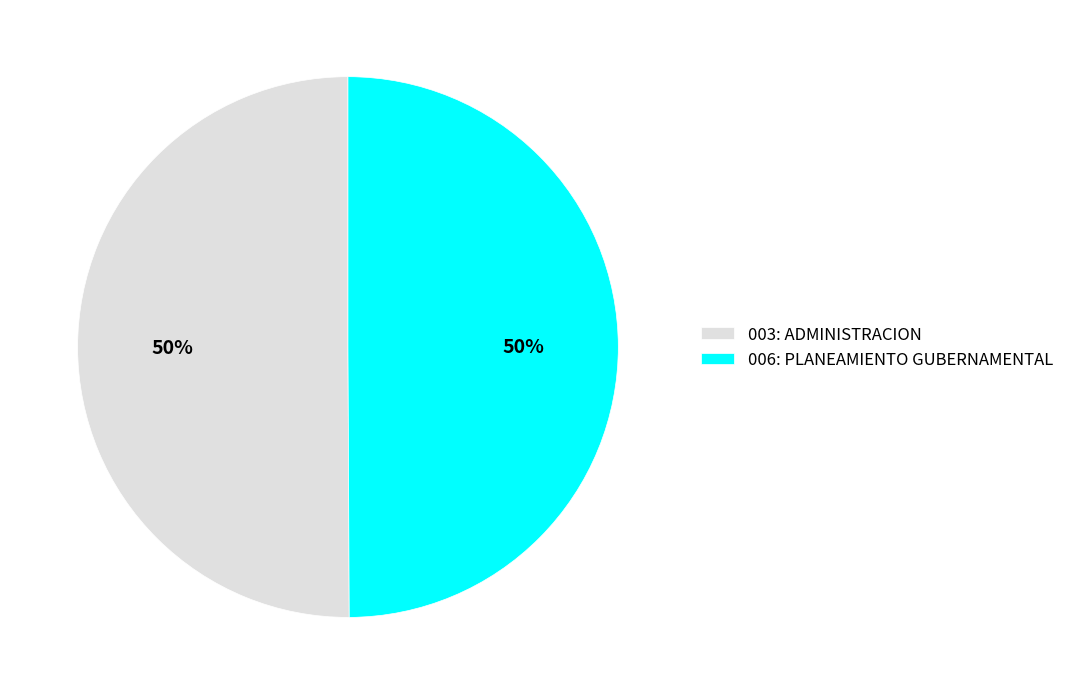

Combined, do 003: ADMINISTRACION and 006: PLANEAMIENTO GUBERNAMENTAL account for over 50%?

Yes